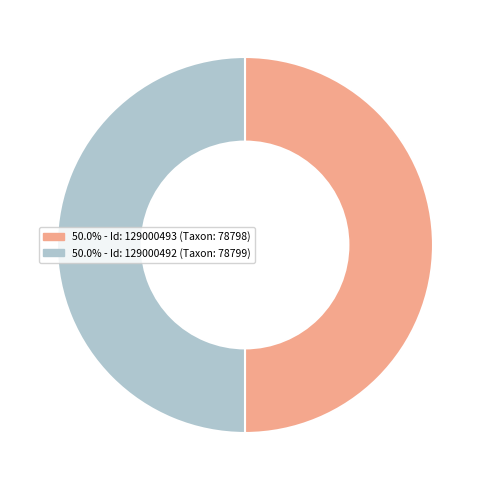

Count the number of slices in the pie.

2